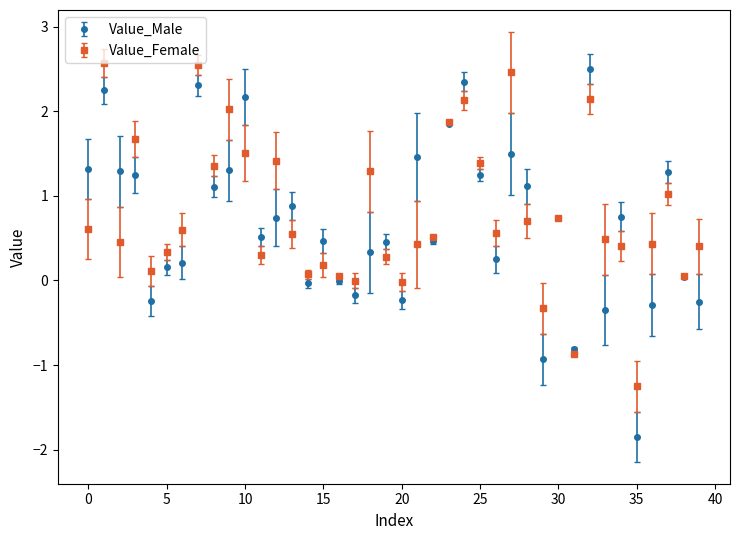

Which series has the largest range (max minus min)?

Value_Male